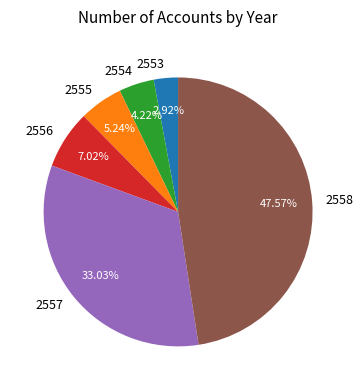

Which category has the biggest portion of the pie?

2558